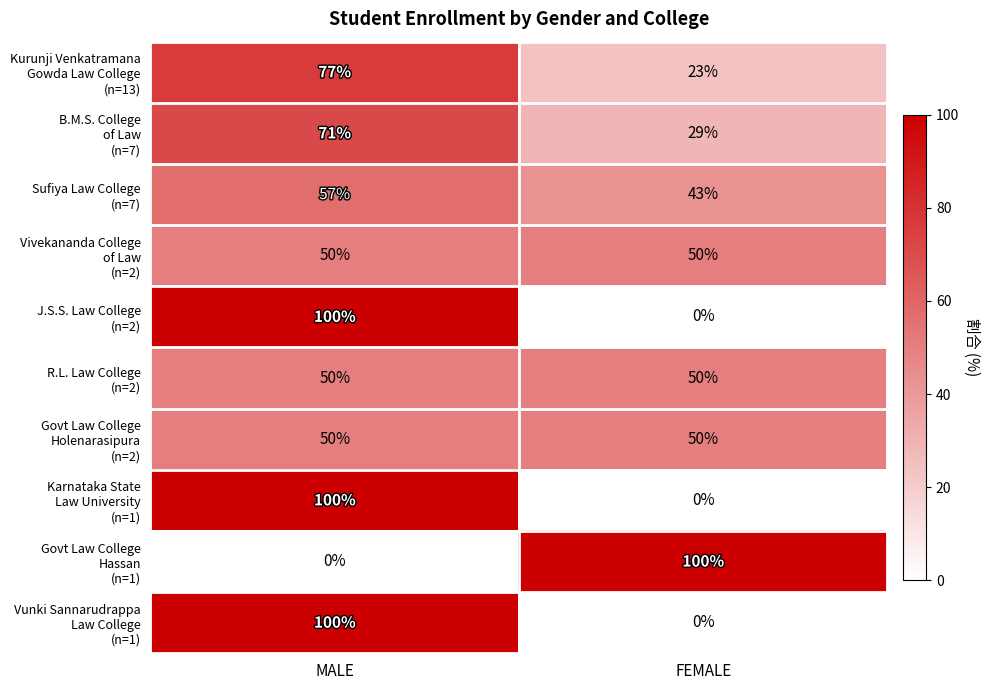

How many categories are shown in the chart?

2